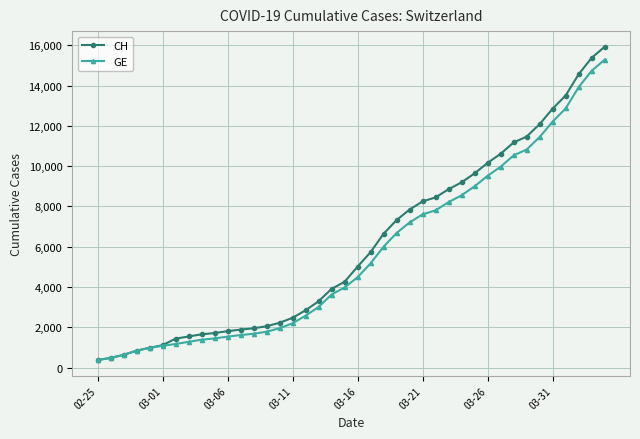

How many lines are shown in the chart?

2